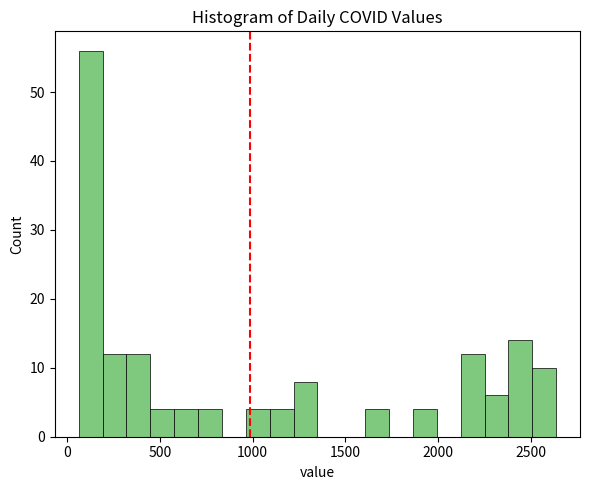

Read against the x-axis, roughly where is the centre of the tallest bar?

150